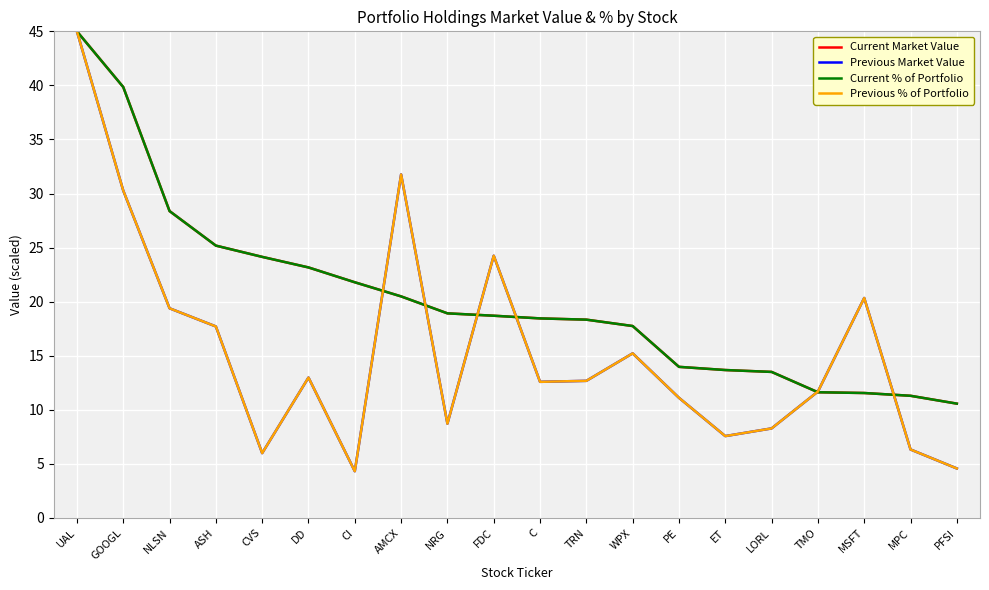

What position from the right is UAL?

20